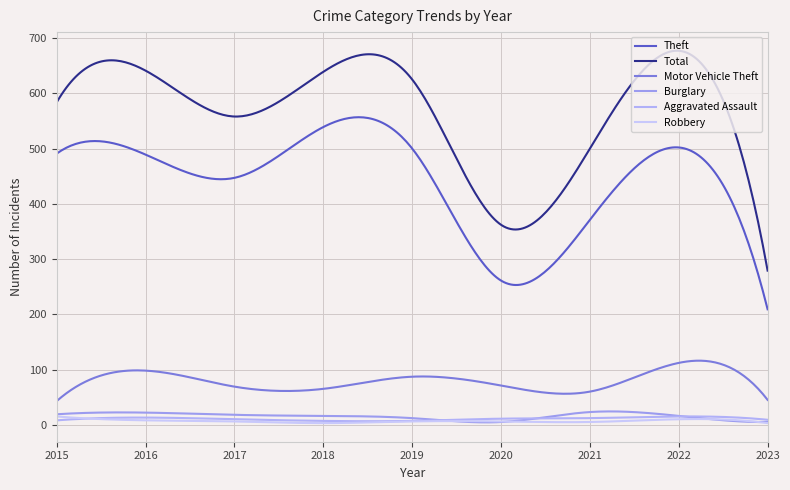

At how many categories does at least one series exceed 633?

3